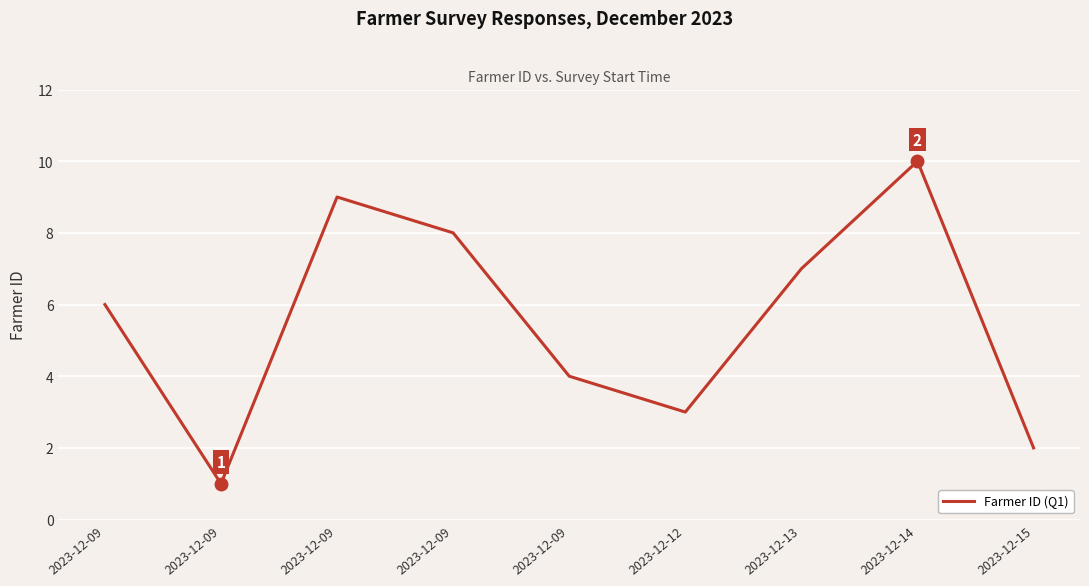

What is the difference between the maximum and minimum values?

9